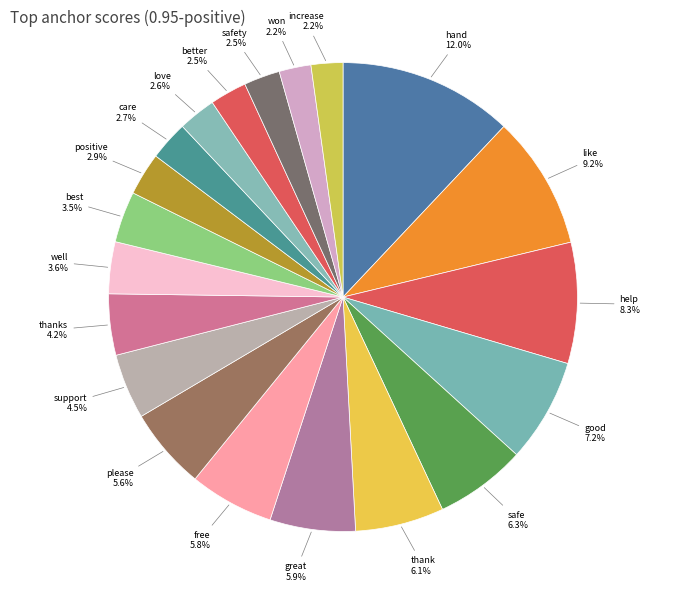

Which slice is the largest?

hand